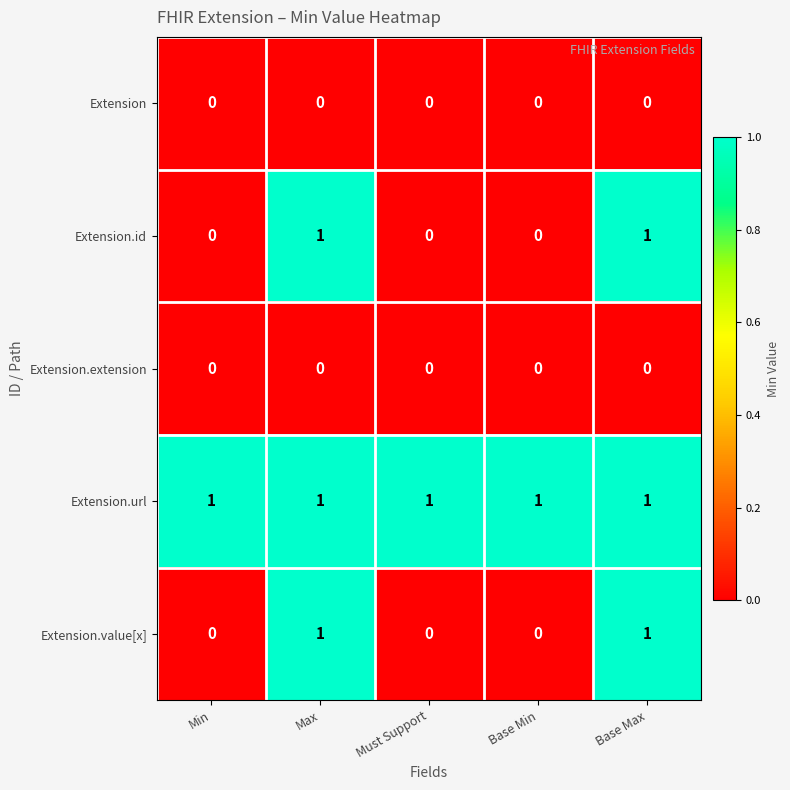

Reading left to right, what are all the values shown in this chart?

Extension: Min=0	Max=0	Must Support=0	Base Min=0	Base Max=0
Extension.id: Min=0	Max=1	Must Support=0	Base Min=0	Base Max=1
Extension.extension: Min=0	Max=0	Must Support=0	Base Min=0	Base Max=0
Extension.url: Min=1	Max=1	Must Support=1	Base Min=1	Base Max=1
Extension.value[x]: Min=0	Max=1	Must Support=0	Base Min=0	Base Max=1